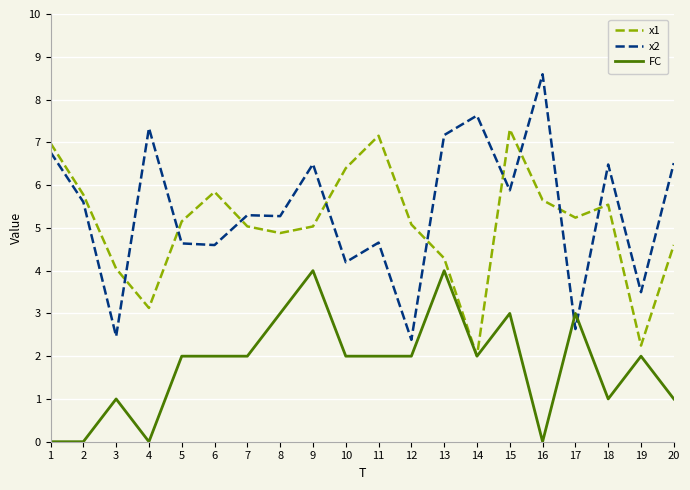

Count the number of data series in this chart.

3